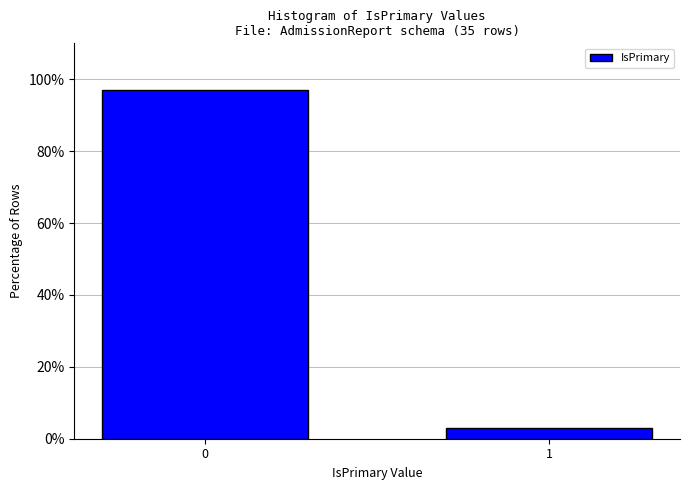

Reading left to right, extract all data points from this chart.

0=97.1	1=2.9